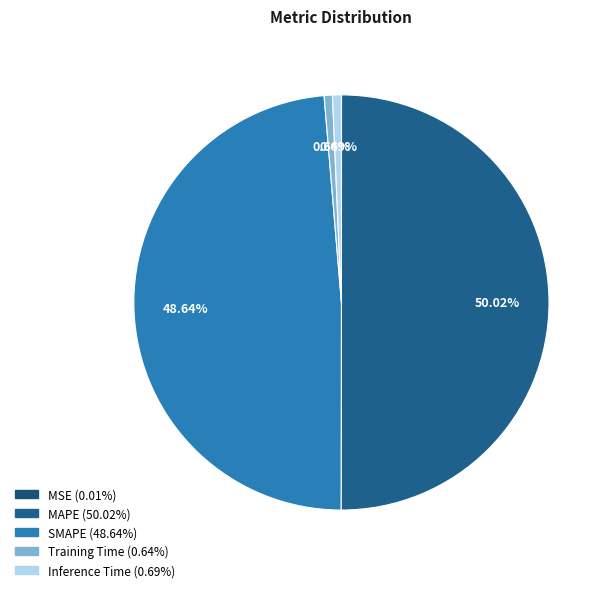

Rank the categories by value from highest to lowest.

MAPE, SMAPE, Inference Time, Training Time, MSE